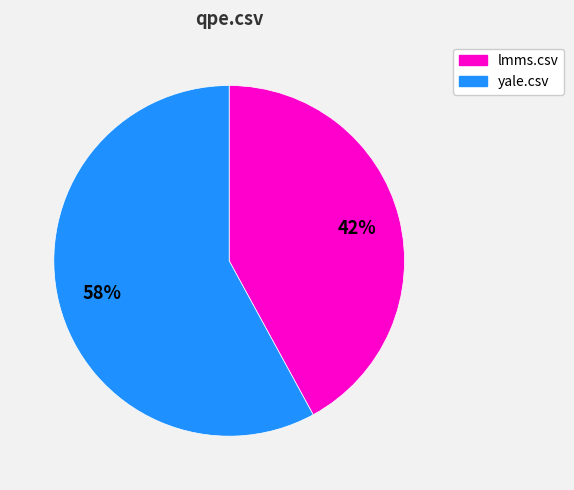

Rank the categories by value from lowest to highest.

lmms.csv, yale.csv